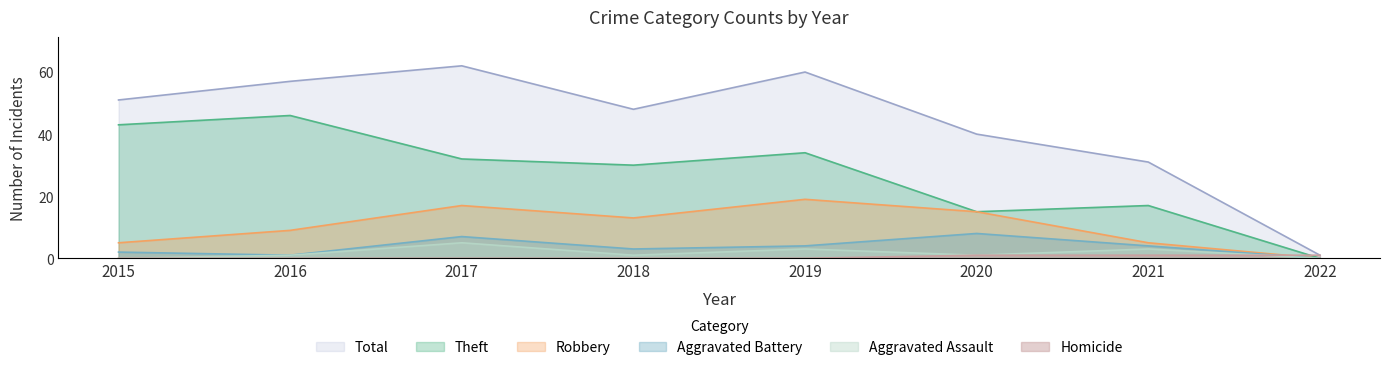

Reading right to left, list all the values displayed in this chart.

Theft: 2022=0	2021=17	2020=15	2019=34	2018=30	2017=32	2016=46	2015=43
Robbery: 2022=0	2021=5	2020=15	2019=19	2018=13	2017=17	2016=9	2015=5
Aggravated Battery: 2022=0	2021=4	2020=8	2019=4	2018=3	2017=7	2016=1	2015=2
Aggravated Assault: 2022=0	2021=3	2020=1	2019=3	2018=1	2017=5	2016=1	2015=0
Homicide: 2022=1	2021=1	2020=1	2019=0	2018=0	2017=0	2016=0	2015=0
Total: 2022=1	2021=31	2020=40	2019=60	2018=48	2017=62	2016=57	2015=51